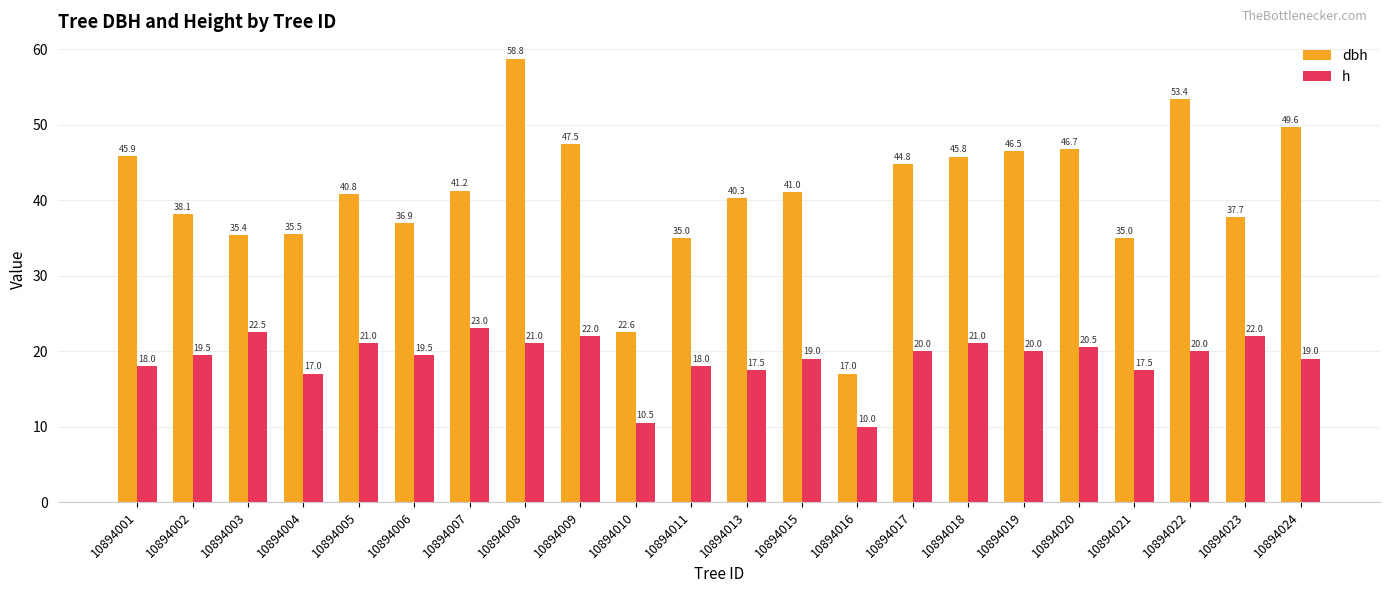

Where is h nearest to the value 16?

10894004